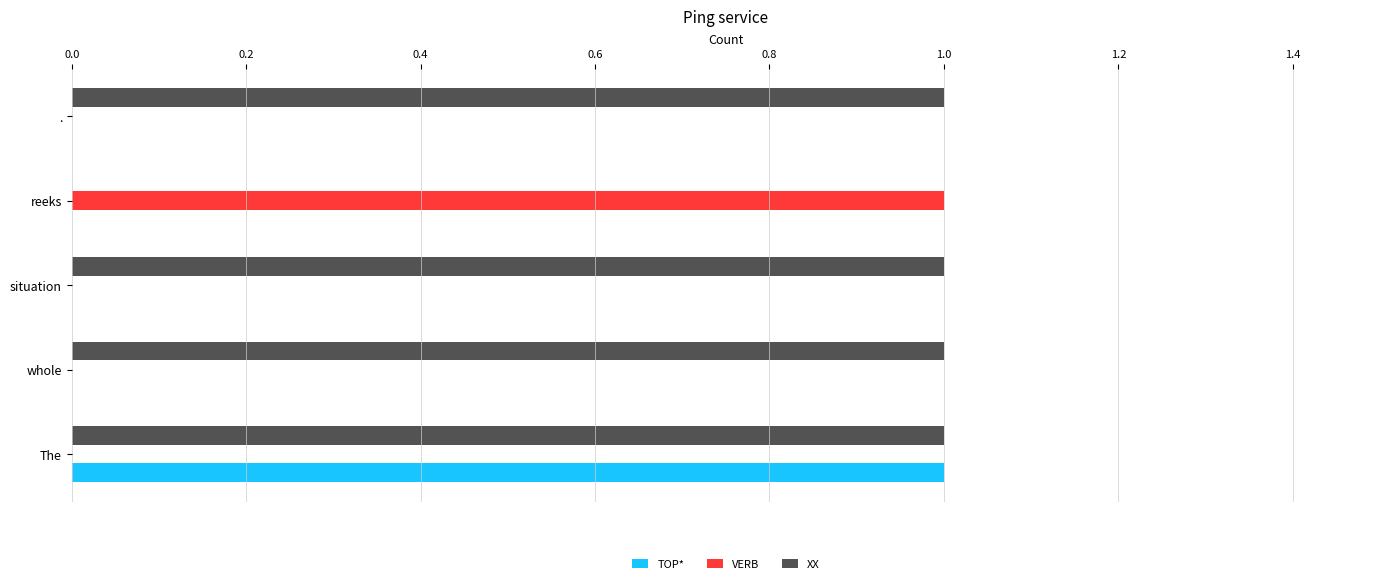

Between The and ., which series saw the biggest shift?

TOP*